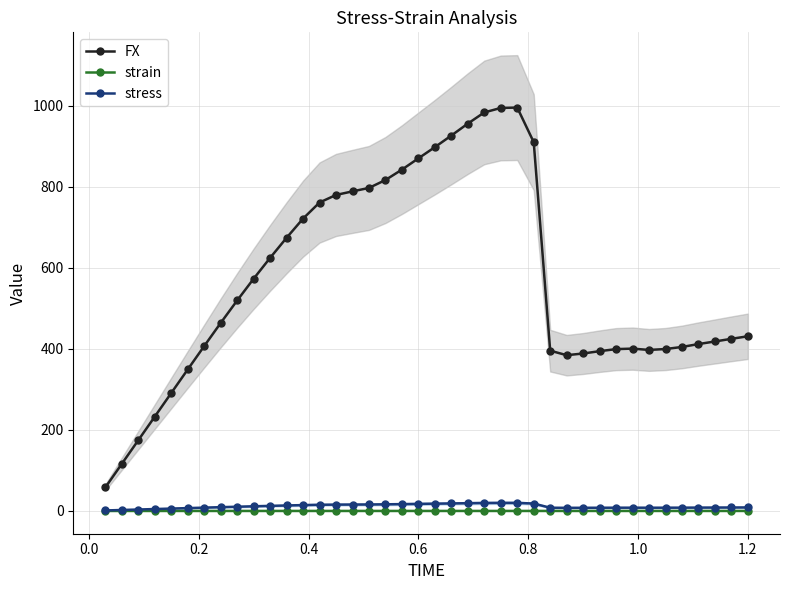

List the series in order of their peak value, lowest first.

strain, stress, FX